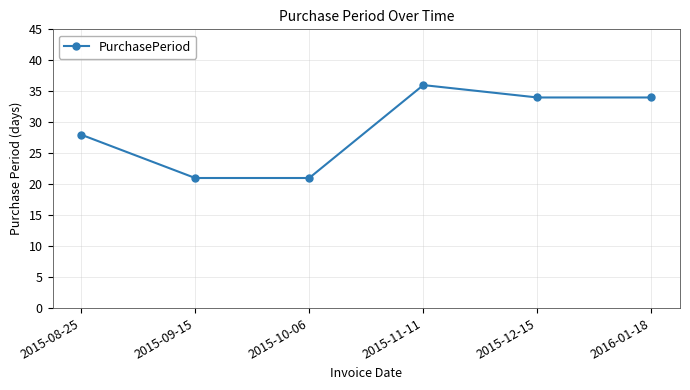

Reading right to left, extract all data points from this chart.

34	34	36	21	21	28